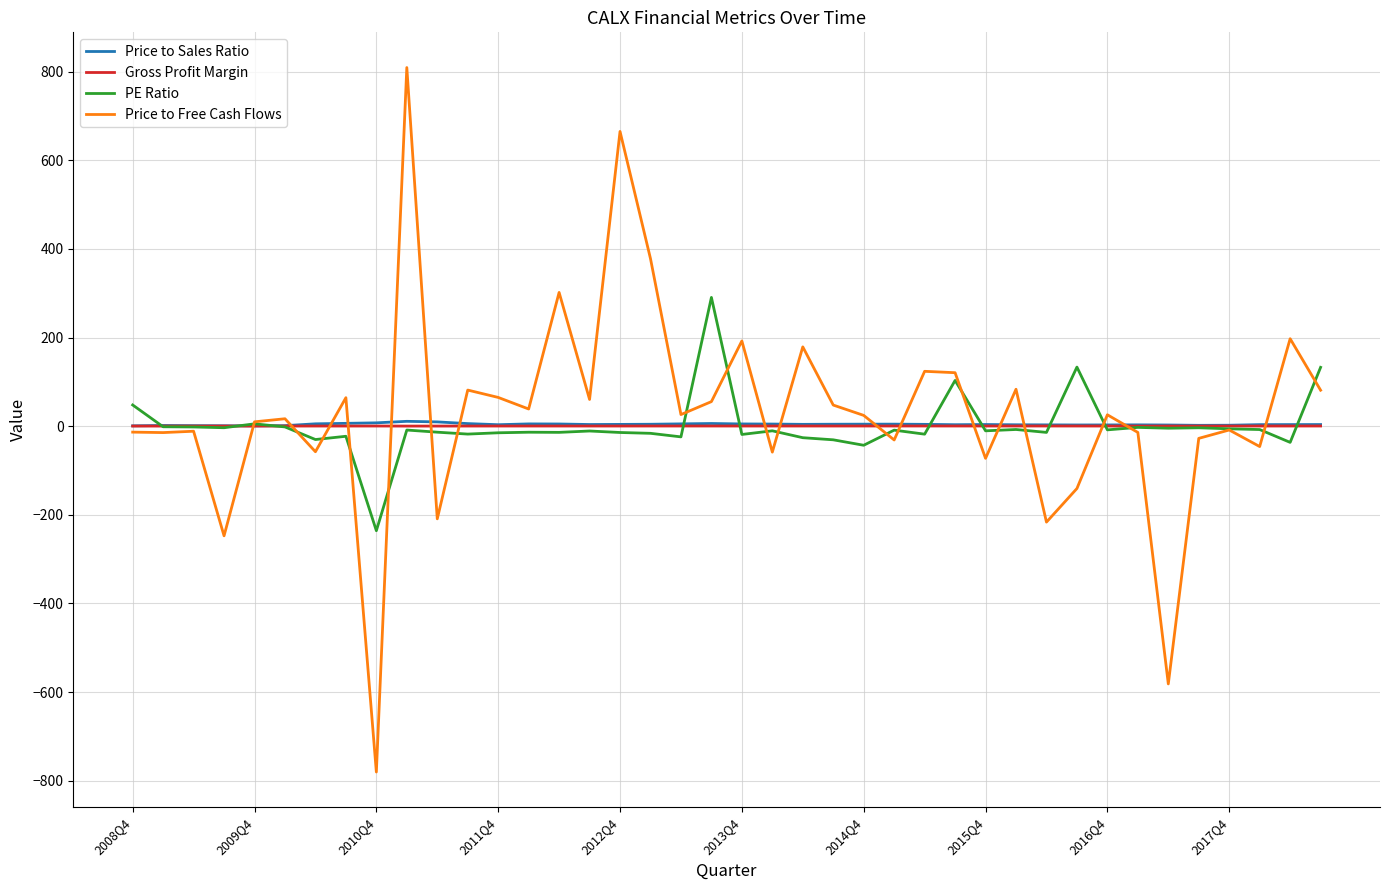

What is the maximum value for Price to Free Cash Flows?

809.6